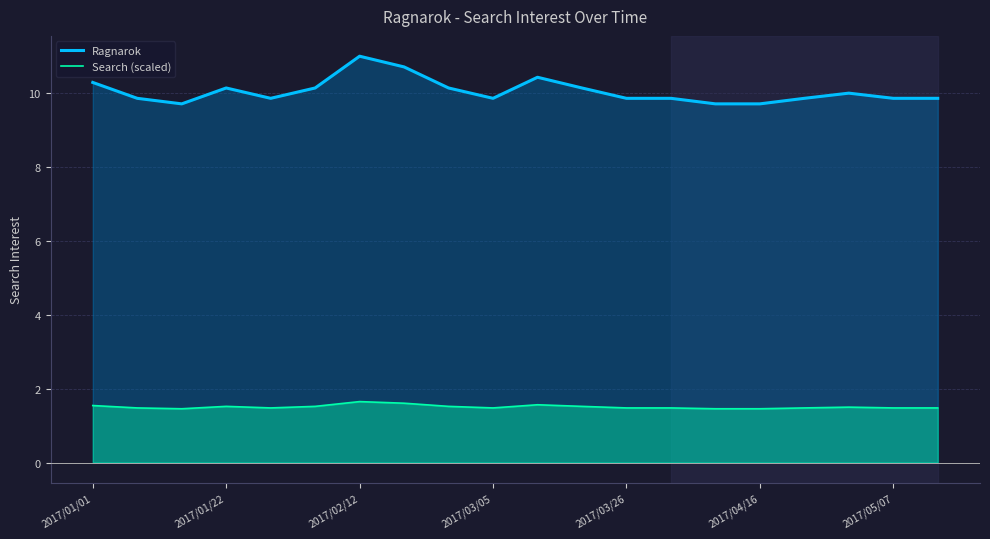

True or false: Ragnarok and Search (scaled) cross at least once.

False